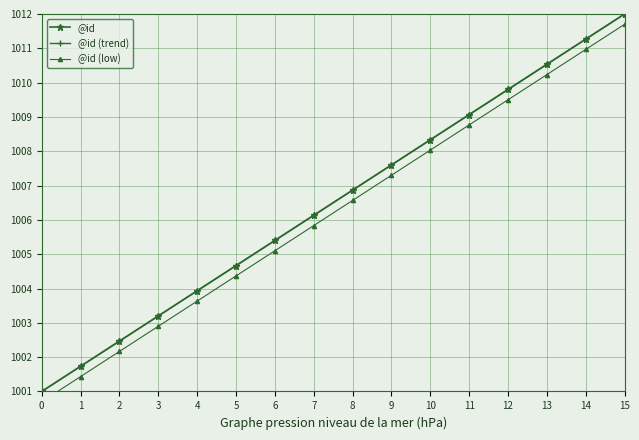

What is the average value of the @id (trend) series?

1006.5